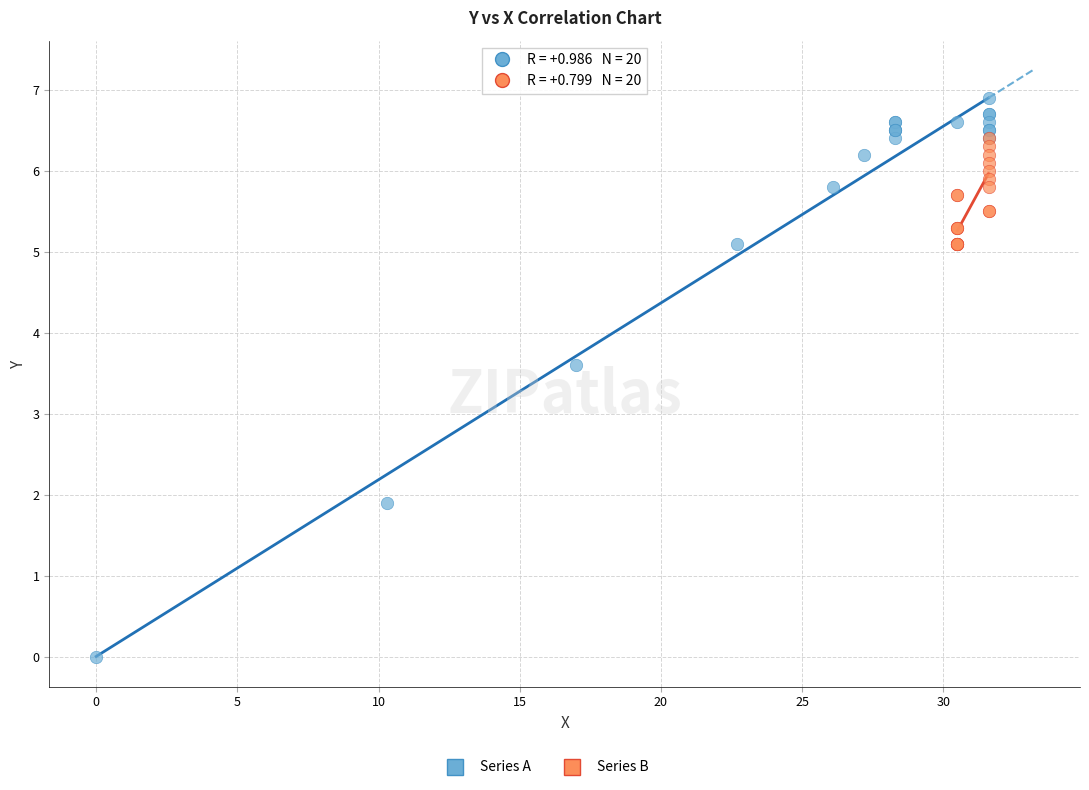

Which series has the widest spread of Y values?

Series A